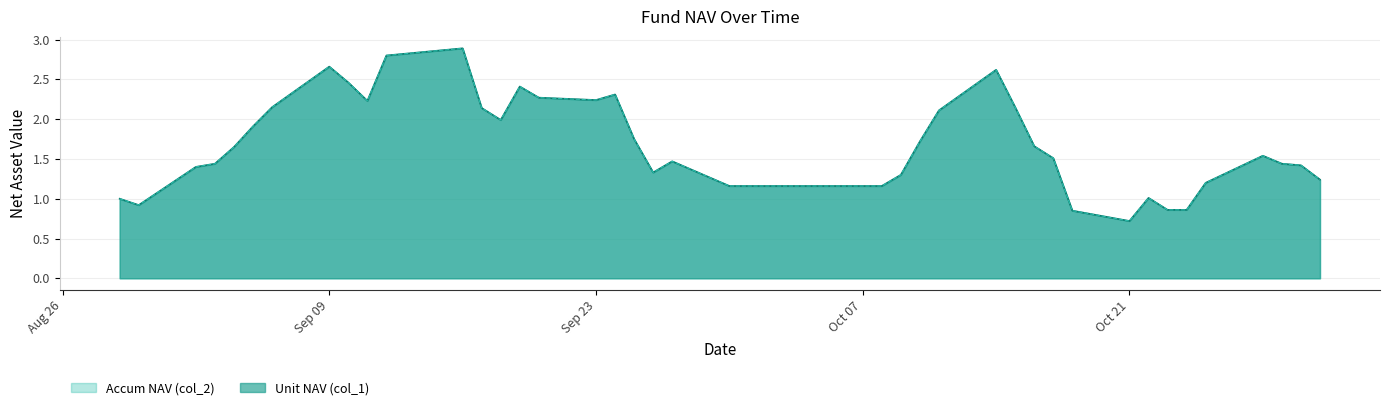

Count the number of categories in the chart.

40